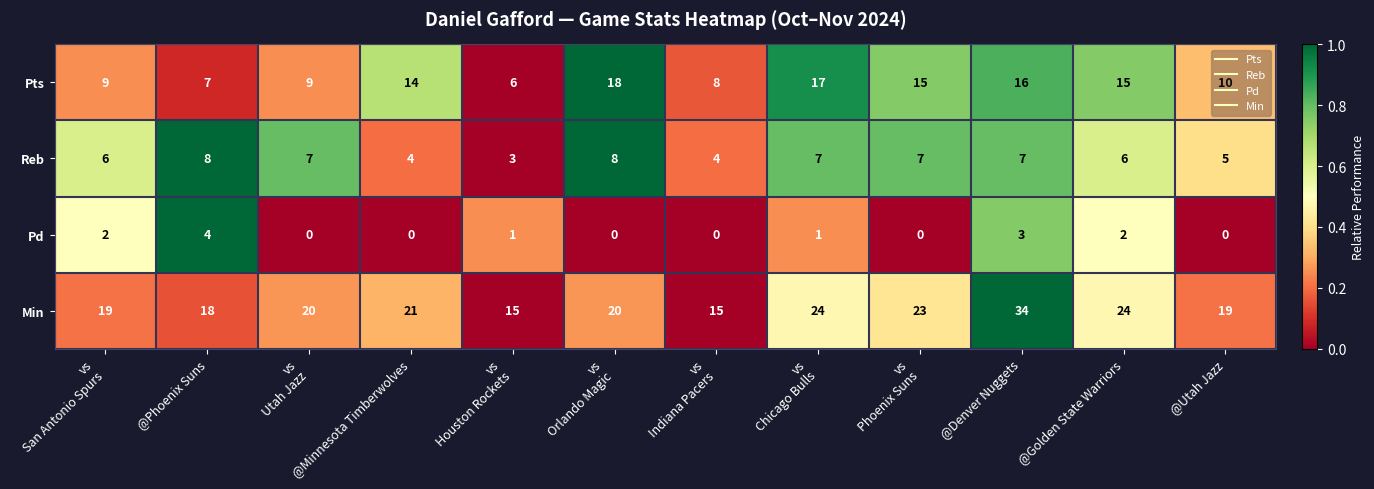

The value of Reb at @Minnesota Timberwolves is 5. True or false?

False